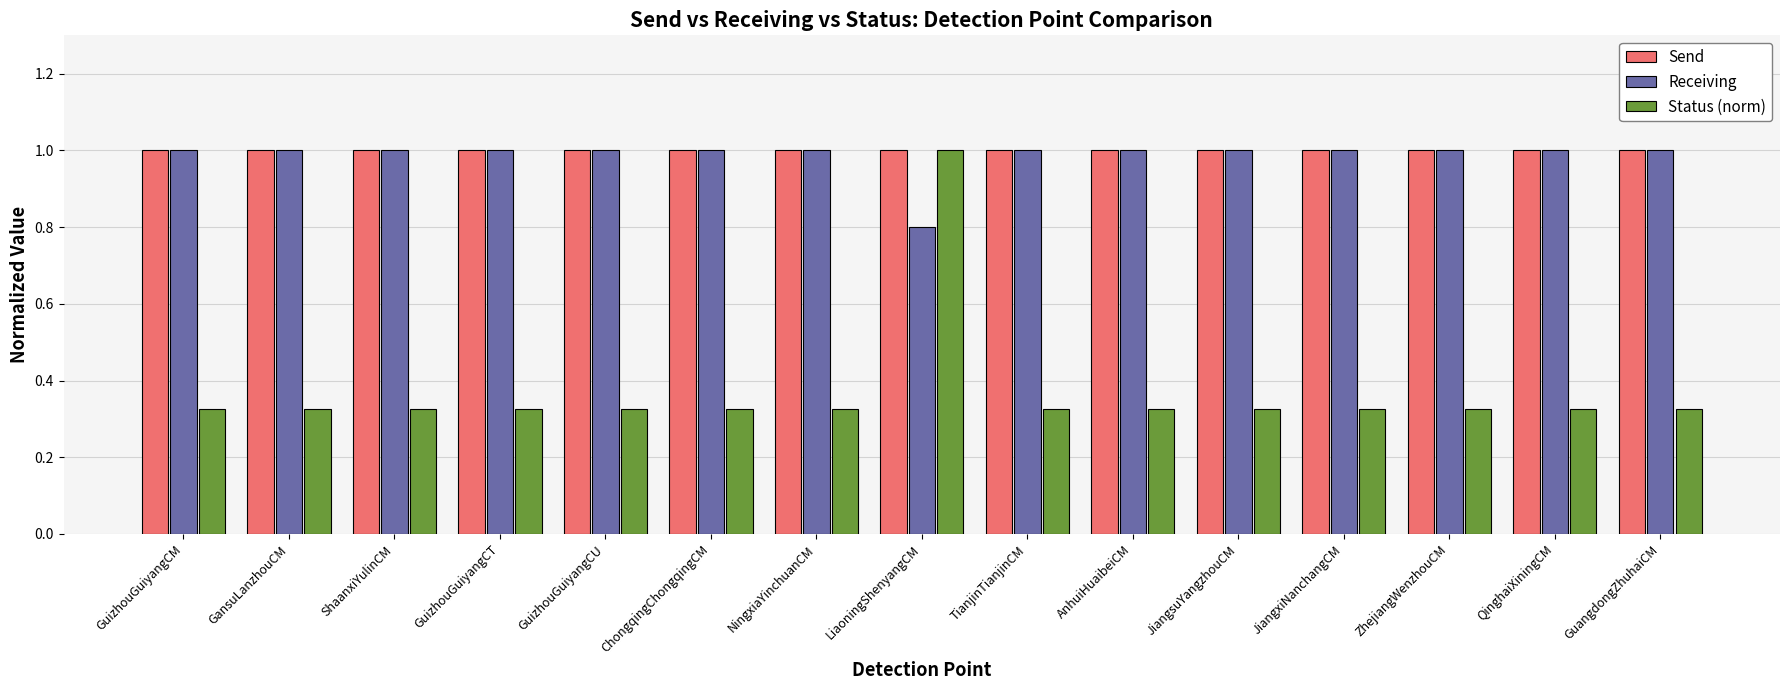

How many Status (norm) values are between 0 and 1?

15